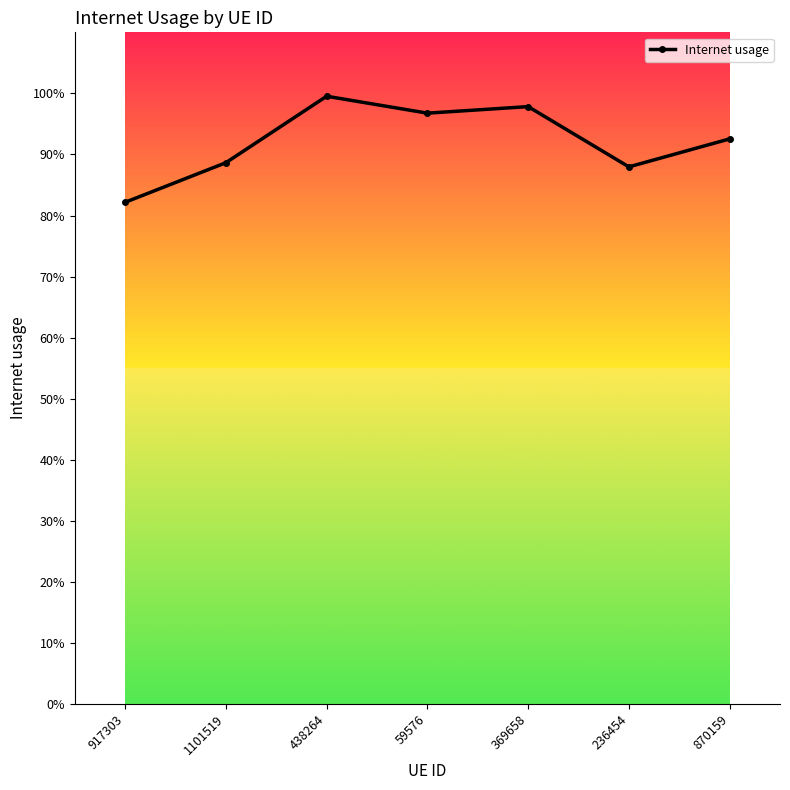

Does the chart have visible grid lines?

No